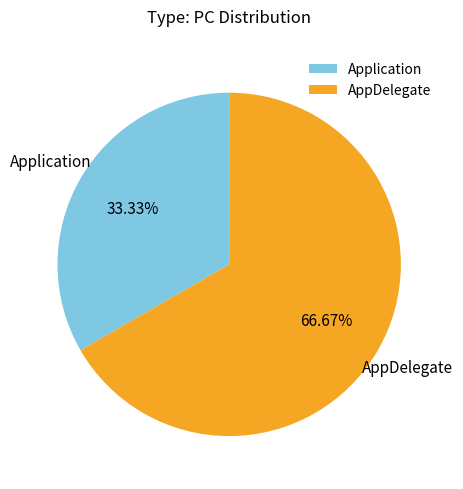

Is the sum of AppDelegate and Application greater than half?

Yes